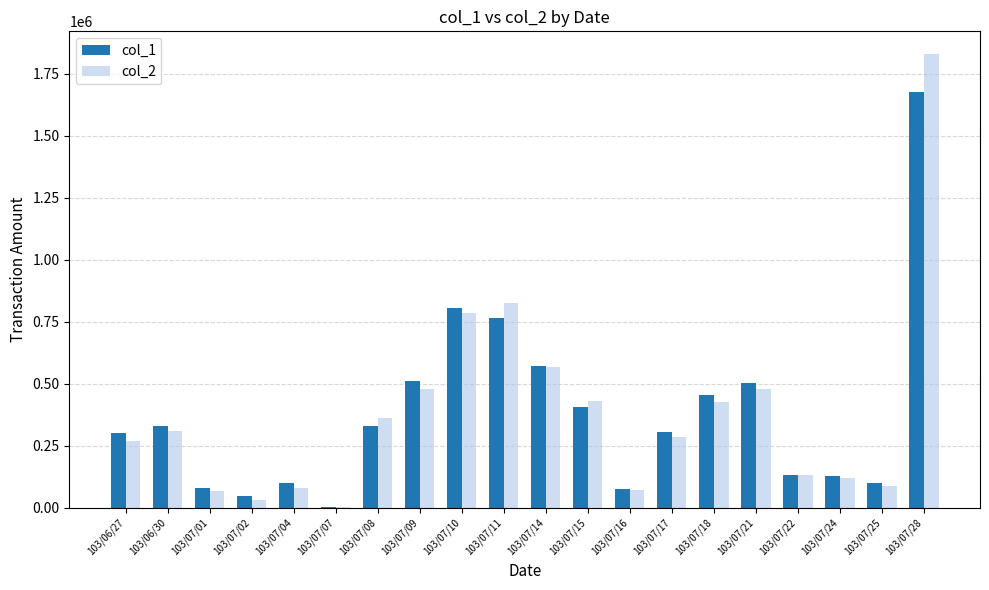

Where is col_1 nearest to the value 841500?

103/07/10